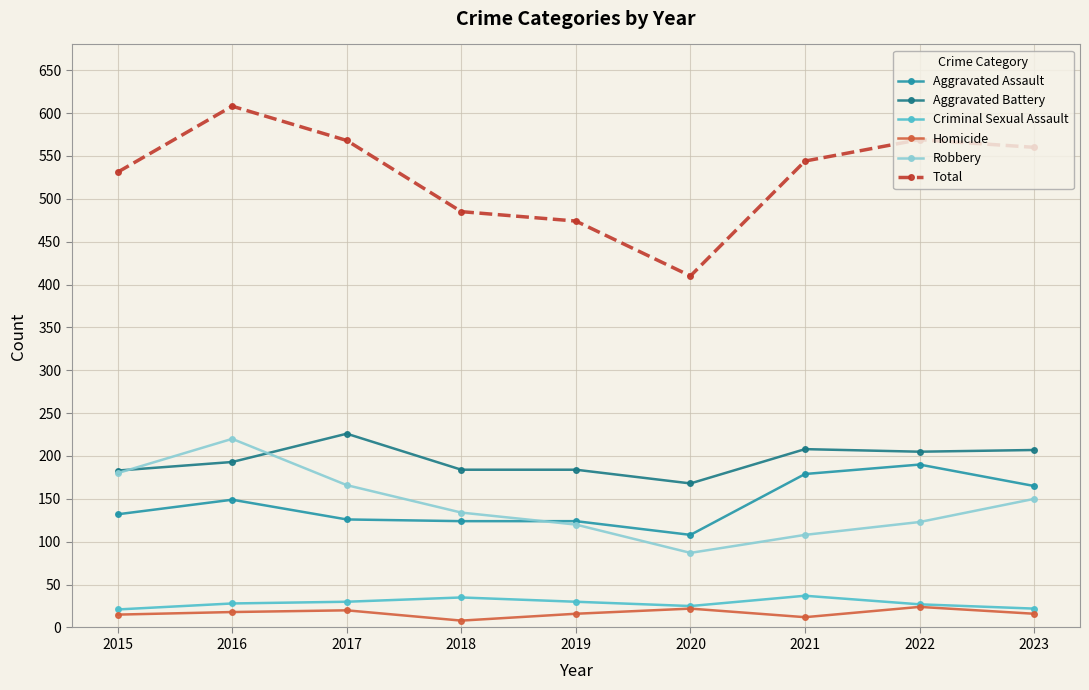

What is the approximate value of Robbery at 2016?

220